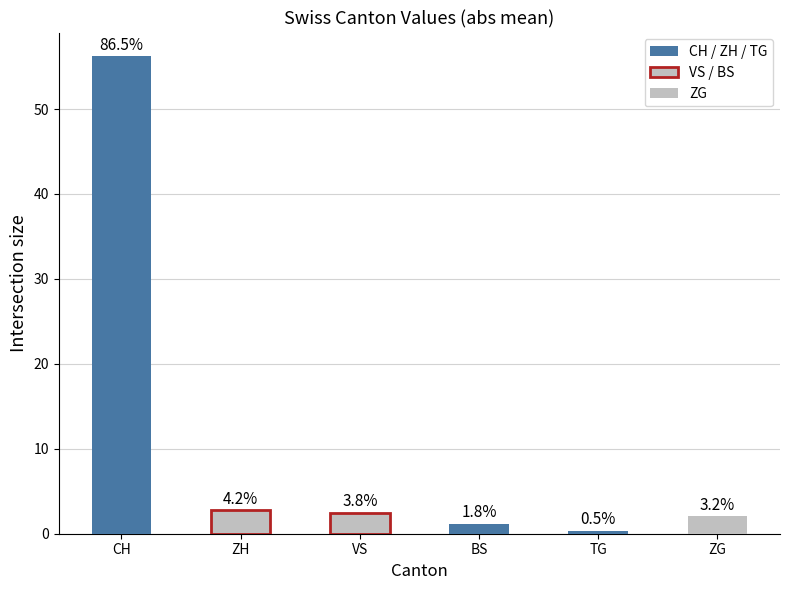

How many bars are there in total?

6